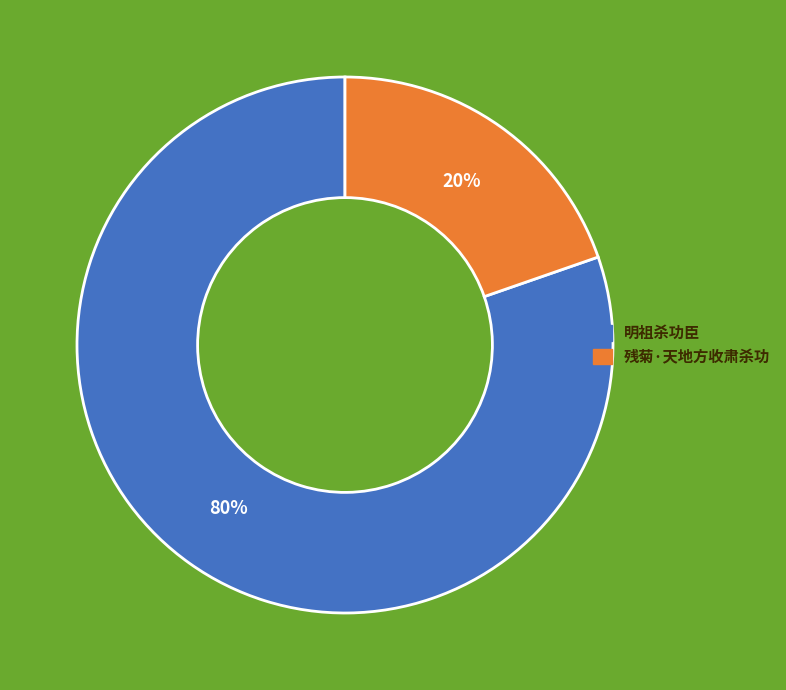

To the nearest percent, what is the combined percentage of 明祖杀功臣 and 残菊·天地方收肃杀功?

100%